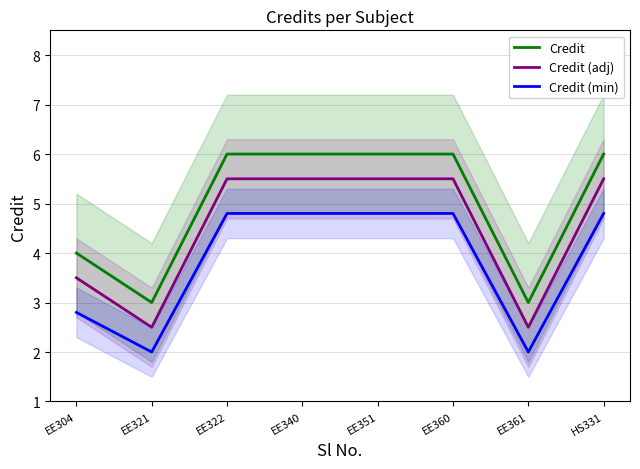

Where is the first local minimum for Credit (adj)?

EE321